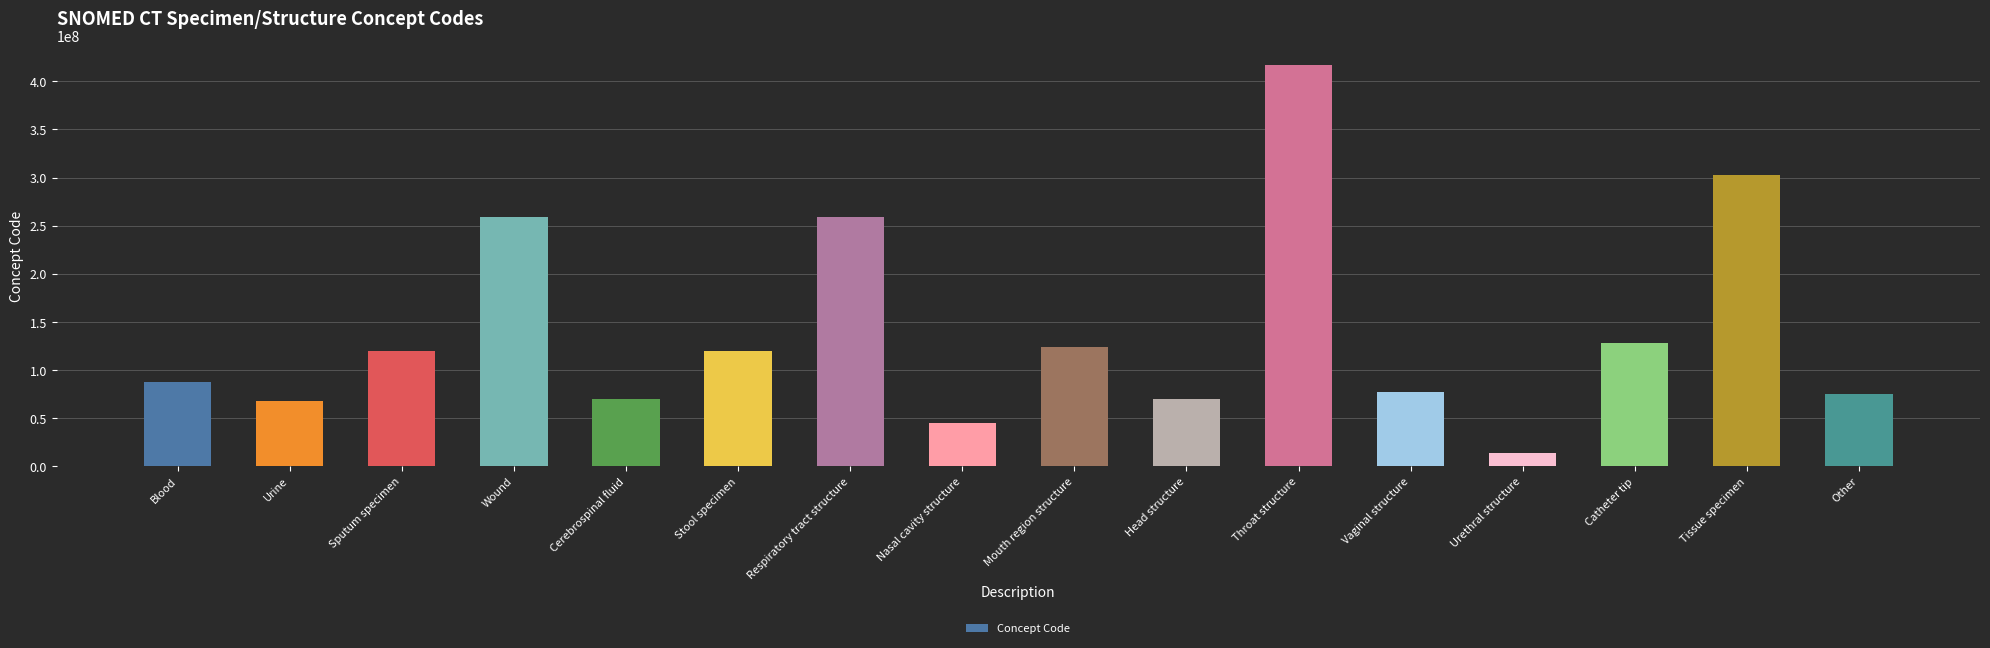

The value at Cerebrospinal fluid is 24763011. True or false?

False